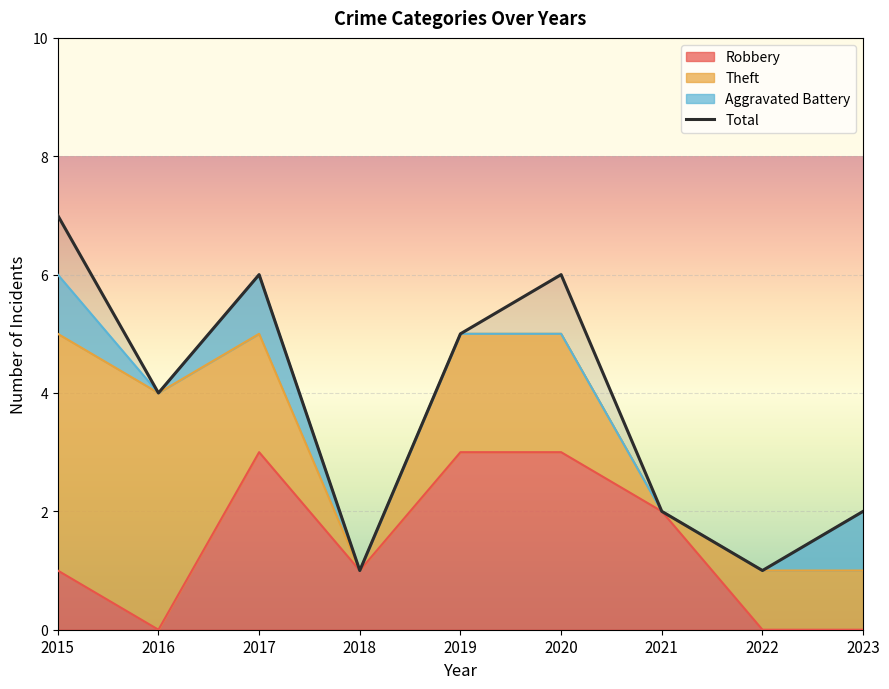

Where is the data nearest to the value 4?

2016